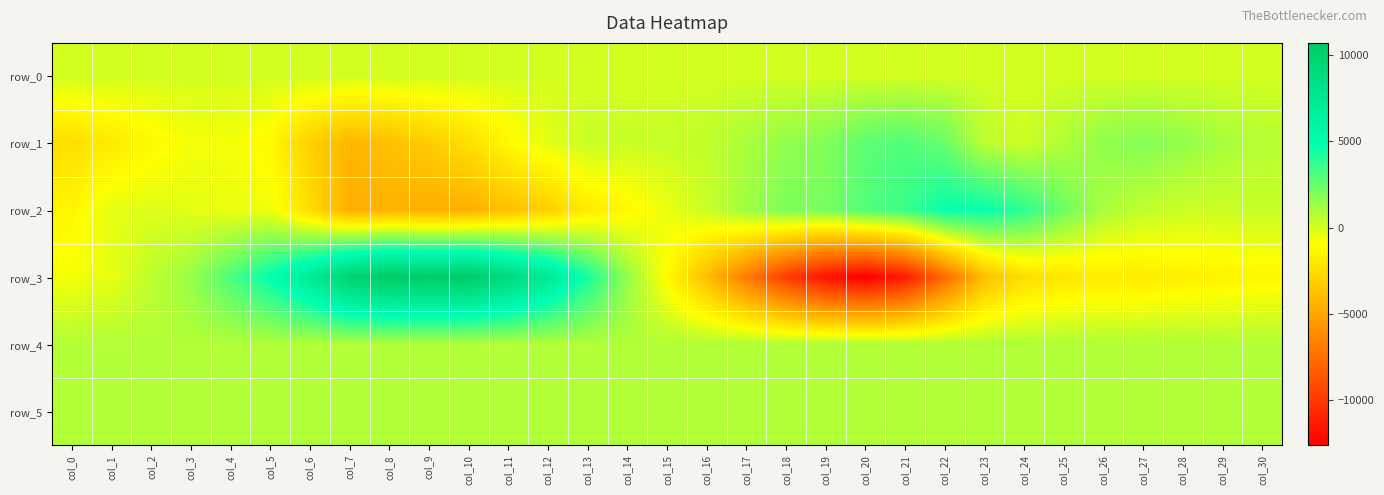

Is the value of row_1 at col_30 greater than the value of row_3 at col_22?

Yes